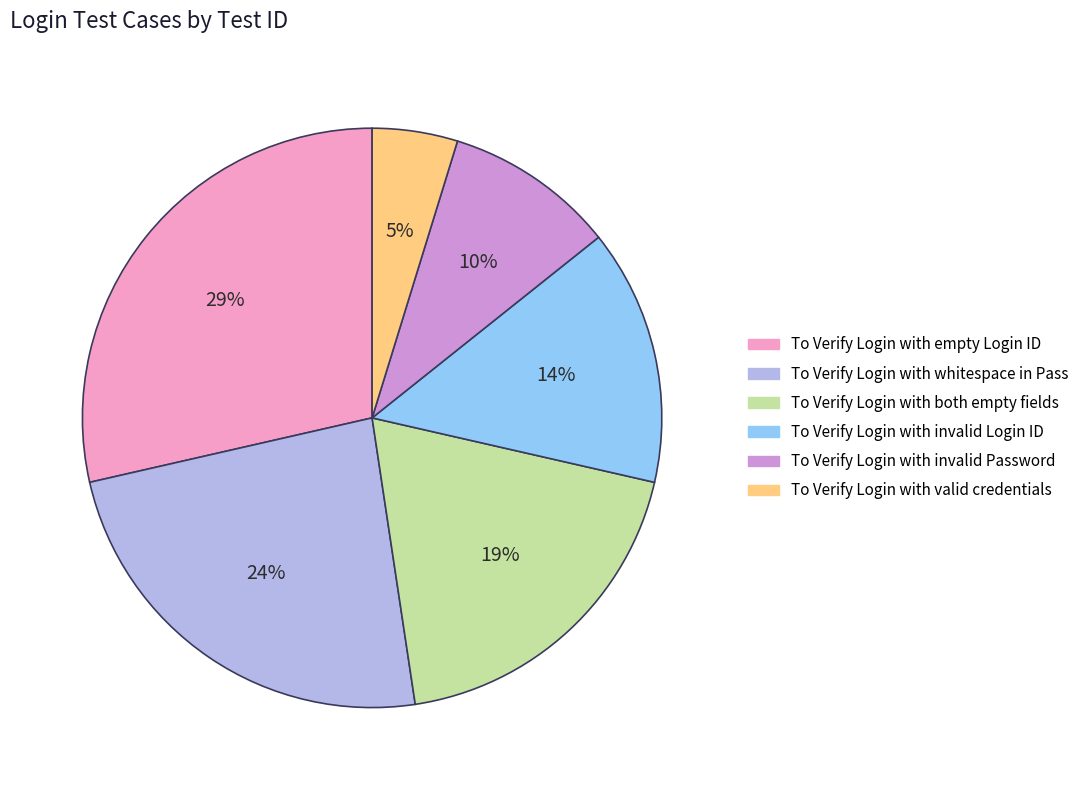

Is the sum of To Verify Login with whitespace in Pass and To Verify Login with invalid Password greater than half?

No